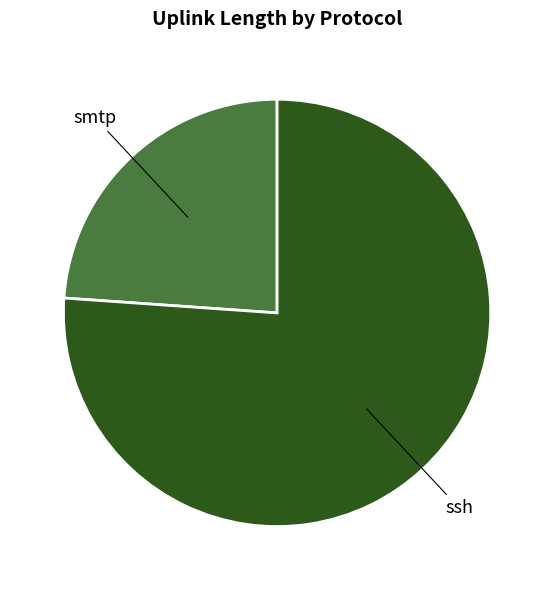

Is there a majority slice in this chart?

Yes